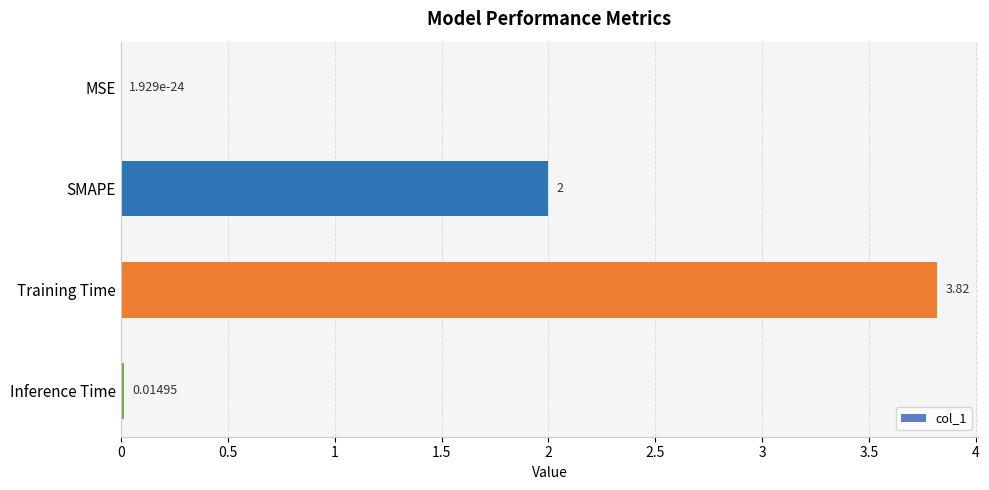

Where is the data nearest to the value 1?

Inference Time